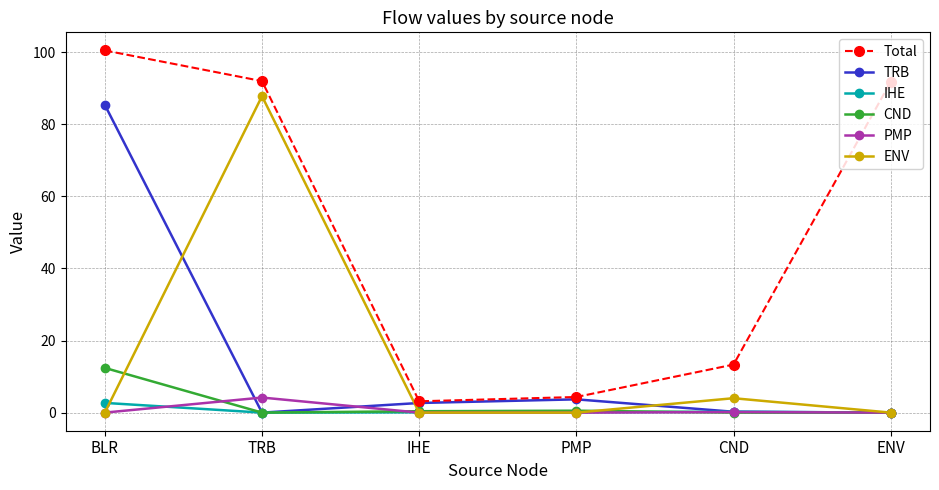

At how many categories does at least one series exceed 17?

3